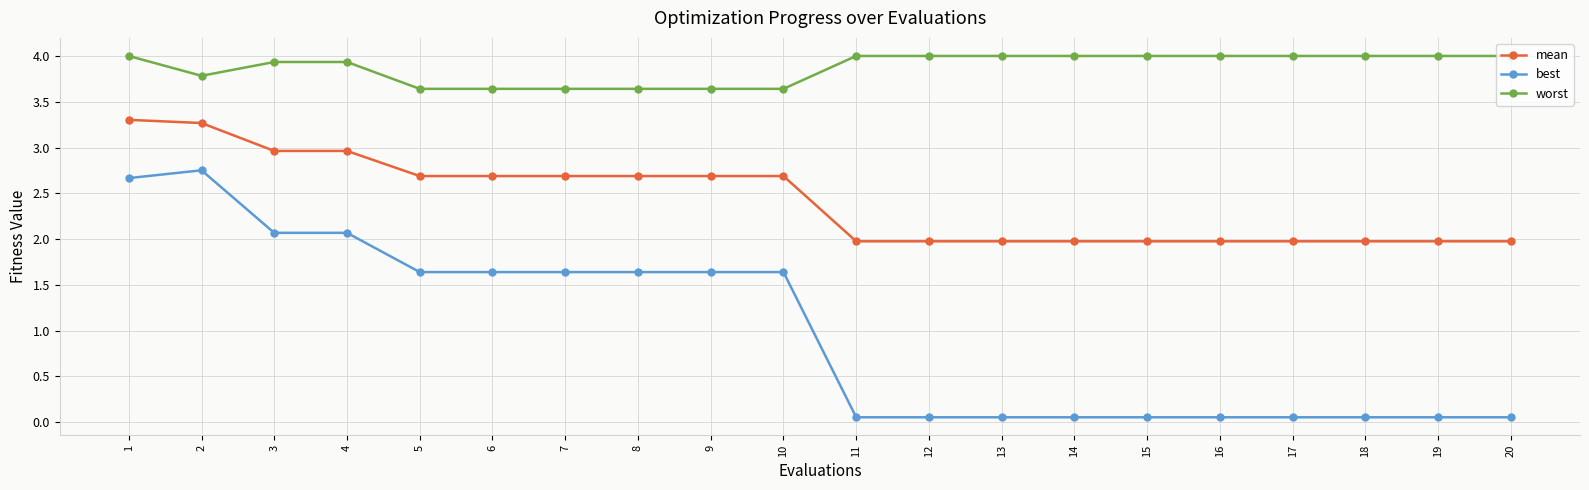

Is it true that mean equals 0.5 at 11?

False